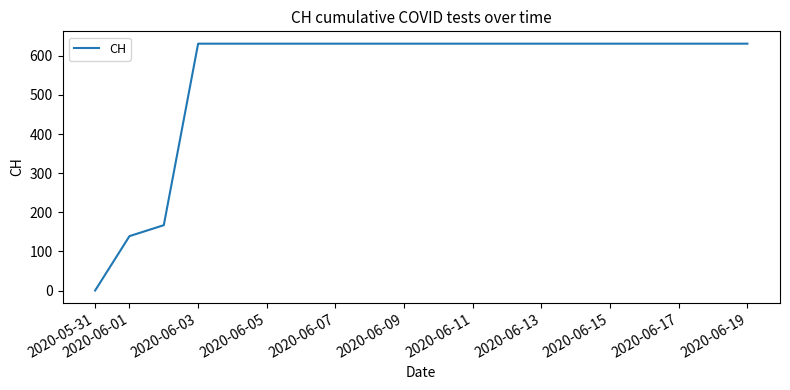

What is the greatest value displayed?

631